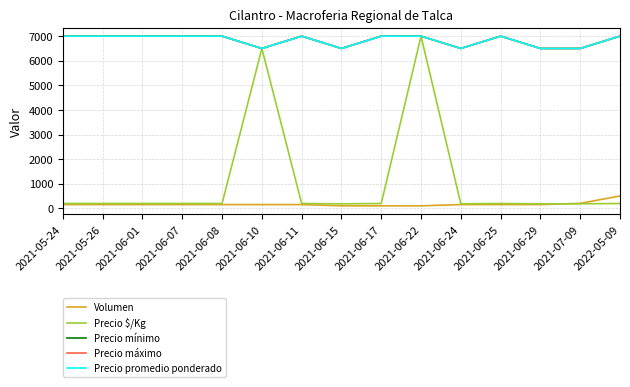

At which category does Precio $/Kg reach its first local peak?

2021-06-10